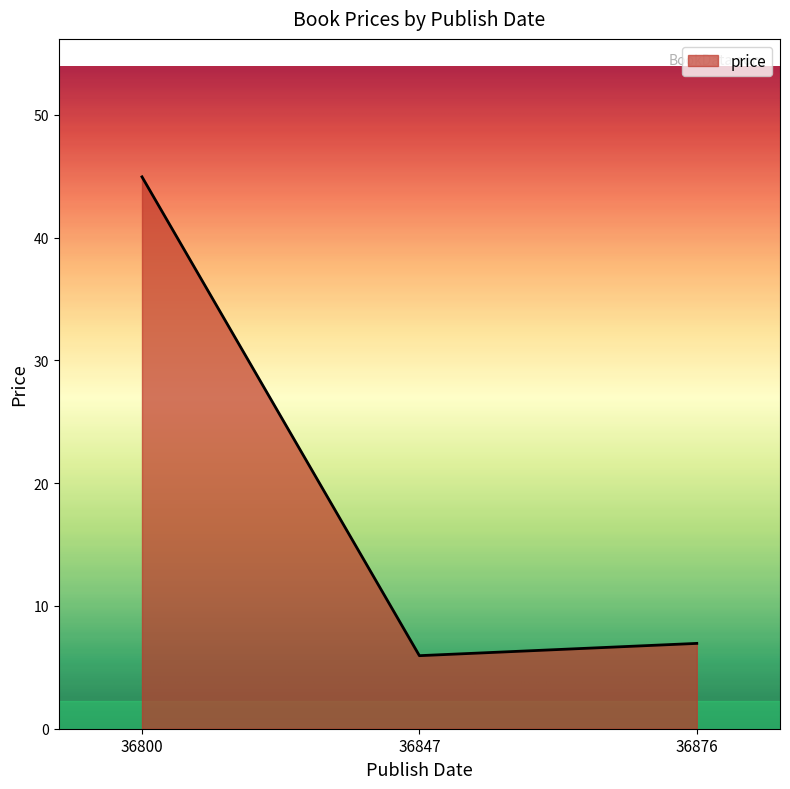

Where does the data first go above 6?

36800